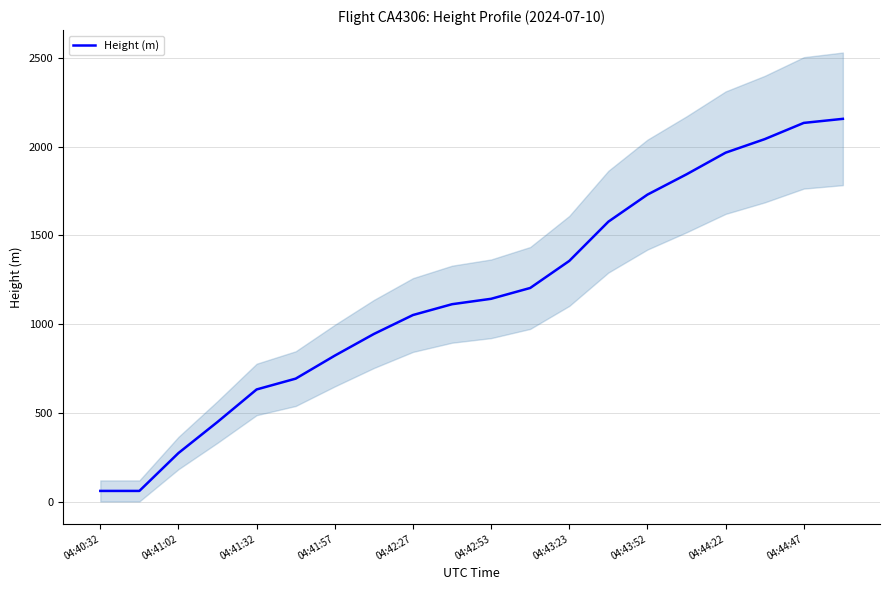

The value of Height (m) at 04:41:02 is 274.3. True or false?

True